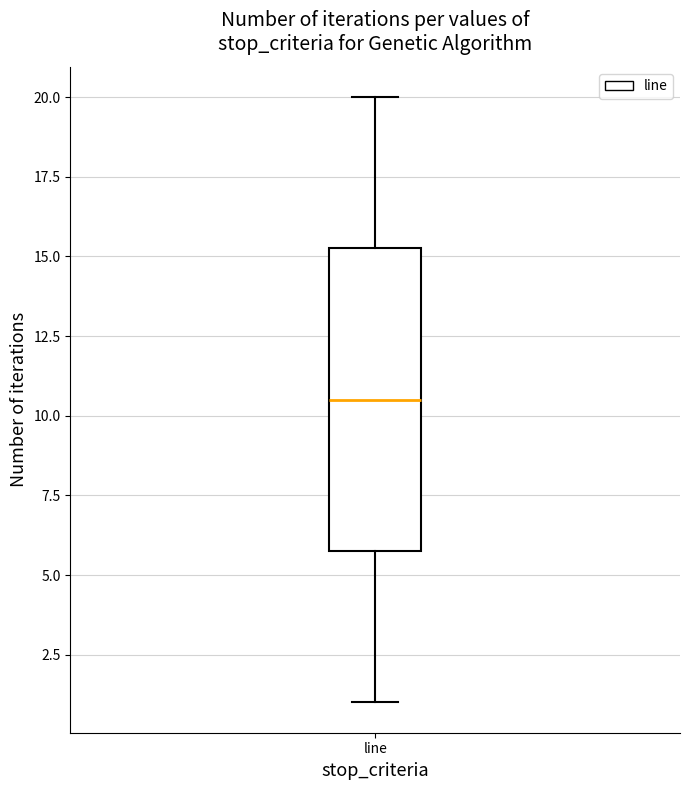

Where is the upper edge of the box for line on the y-axis? The values are not printed on the chart, so give them approximately, as read against the axis.

15.5